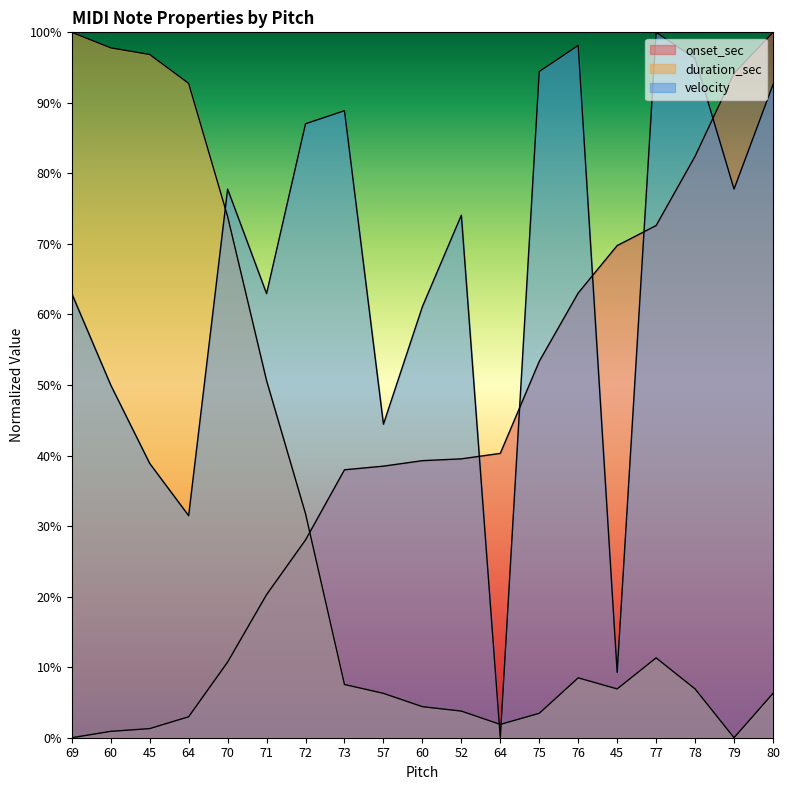

How many values in the duration_sec series exceed 0?

18